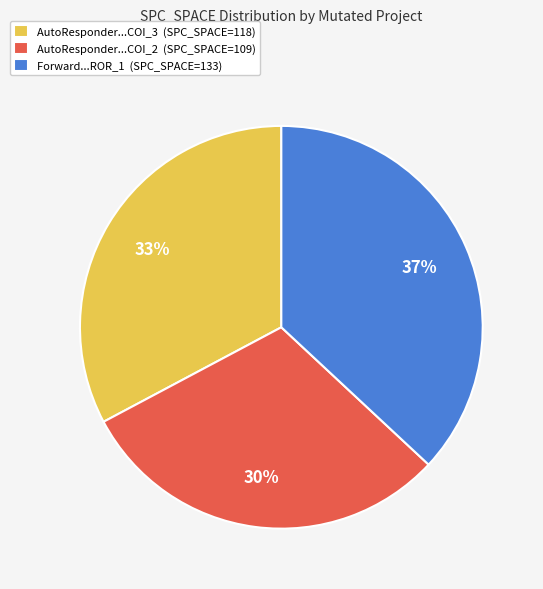

Is AutoResponder...COI_3 (SPC_SPACE=118) the majority of the pie?

No